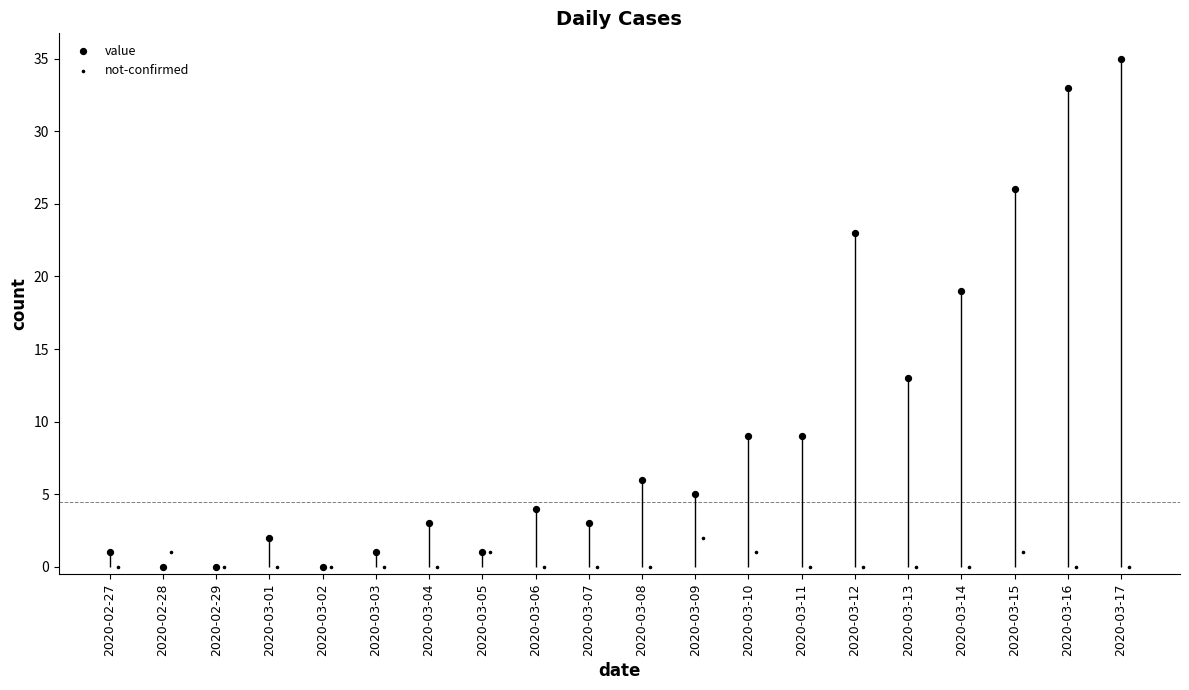

Which series reaches the maximum Y coordinate?

value